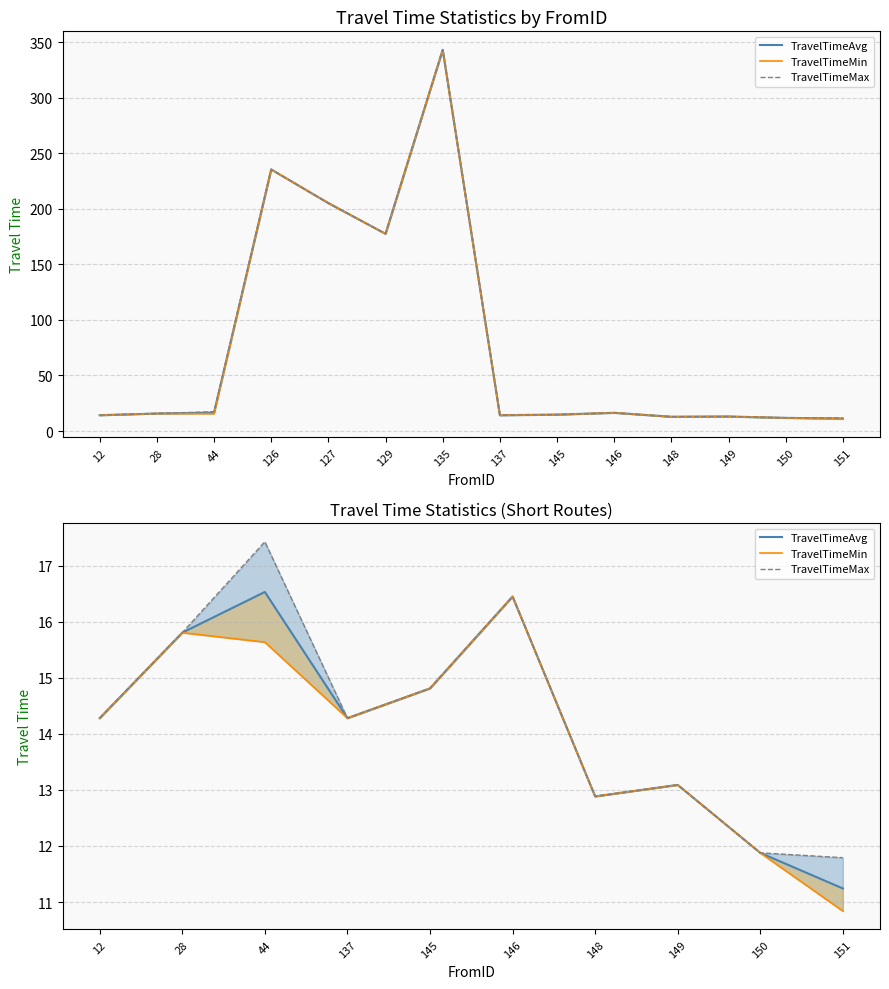

What are all the series names shown in the legend?

TravelTimeAvg, TravelTimeMin, TravelTimeMax